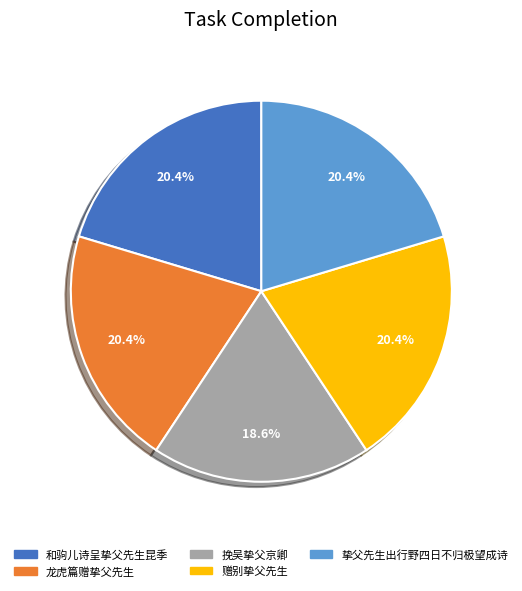

What percentage is the 龙虎篇赠挚父先生 slice, to the nearest percent?

20%